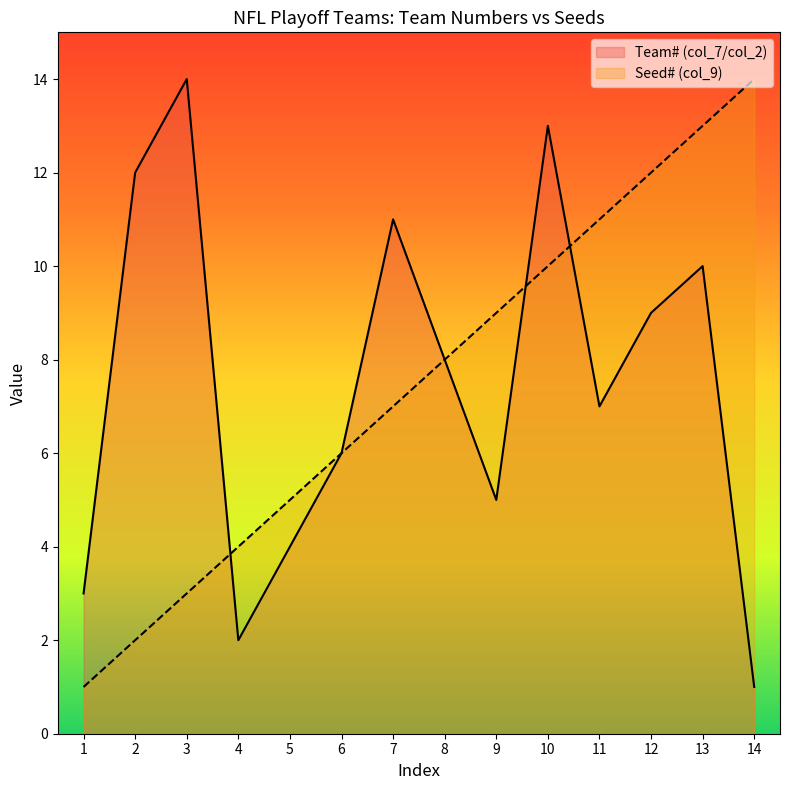

The value of Team# (col_7/col_2) at 5 is 2. True or false?

False